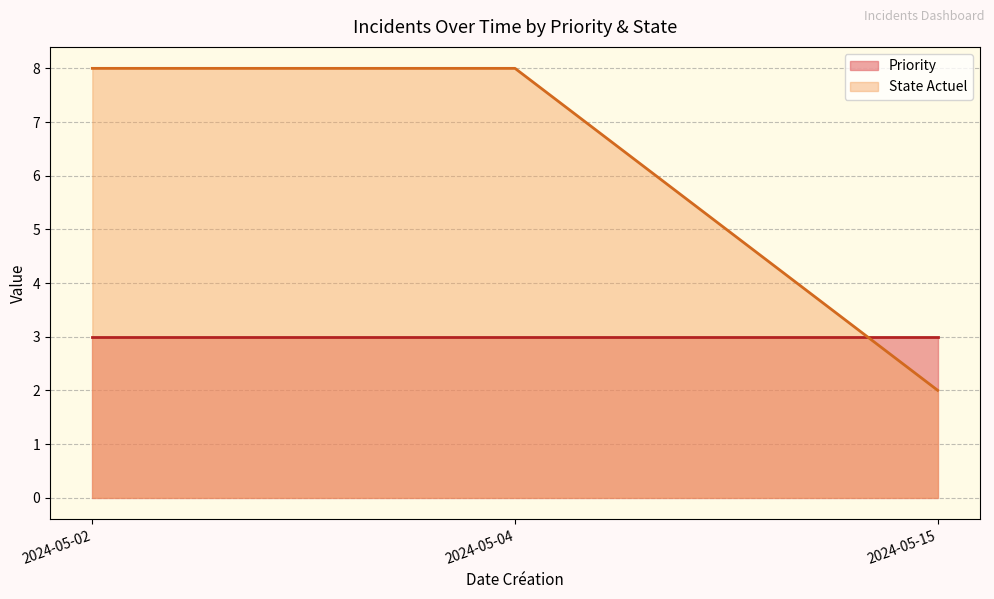

What is the average value of the Priority series?

3